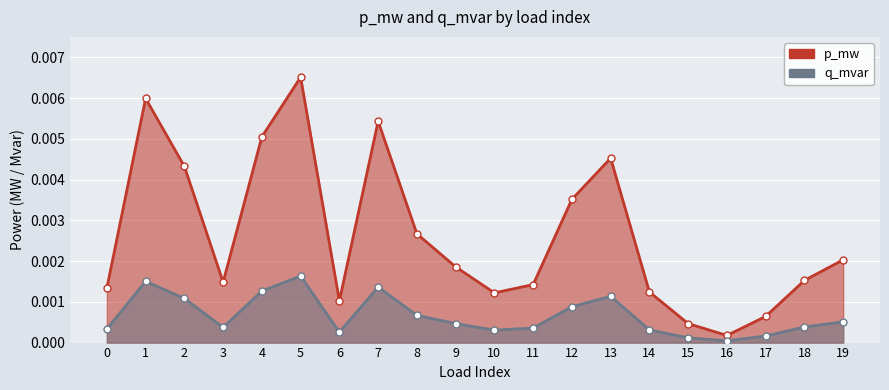

Rank the series by their average value, from lowest to highest.

q_mvar, p_mw